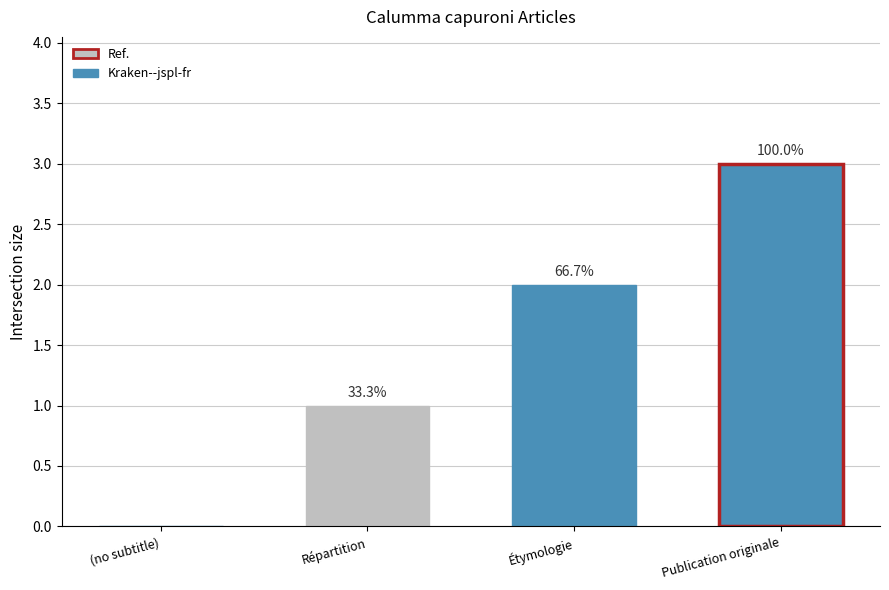

The chart shows a value of 1 at Répartition. True or false?

True